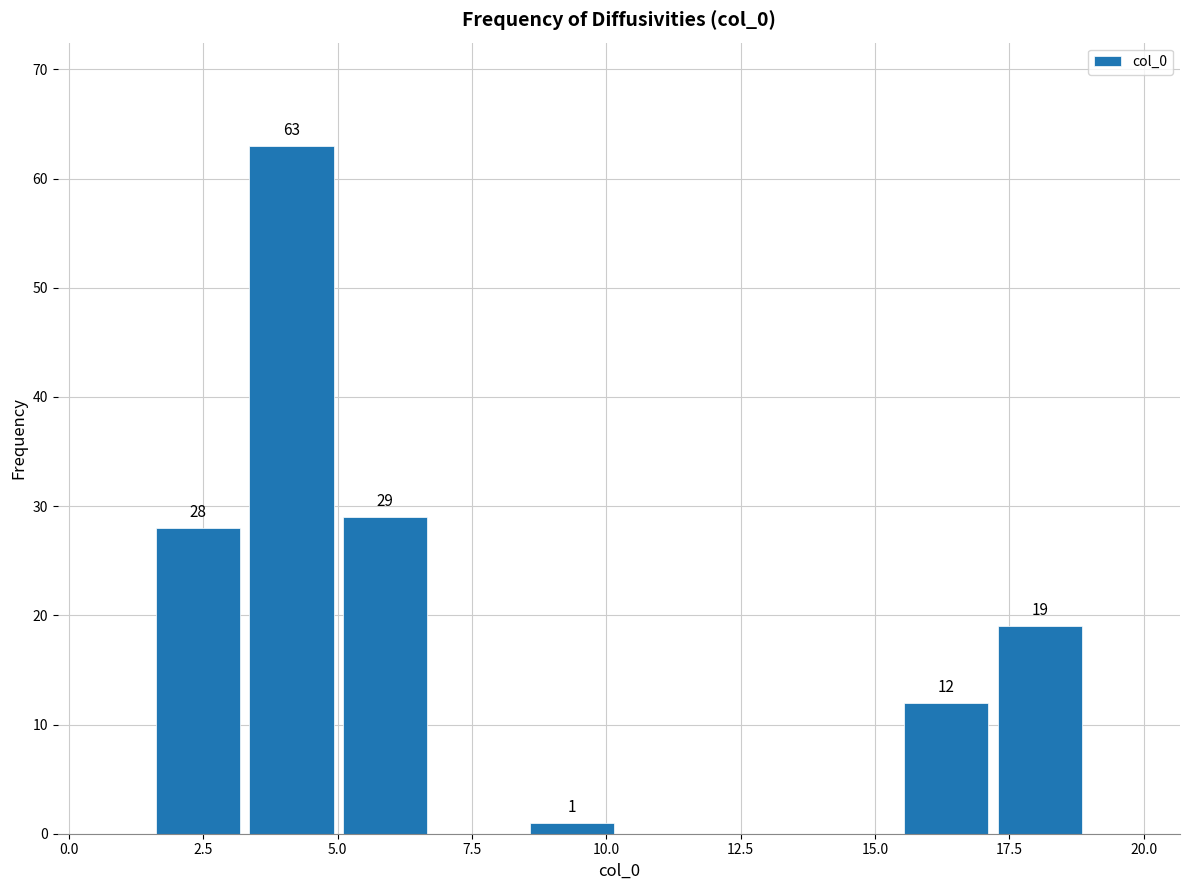

Read against the x-axis, roughly where is the centre of the tallest bar?

4.0